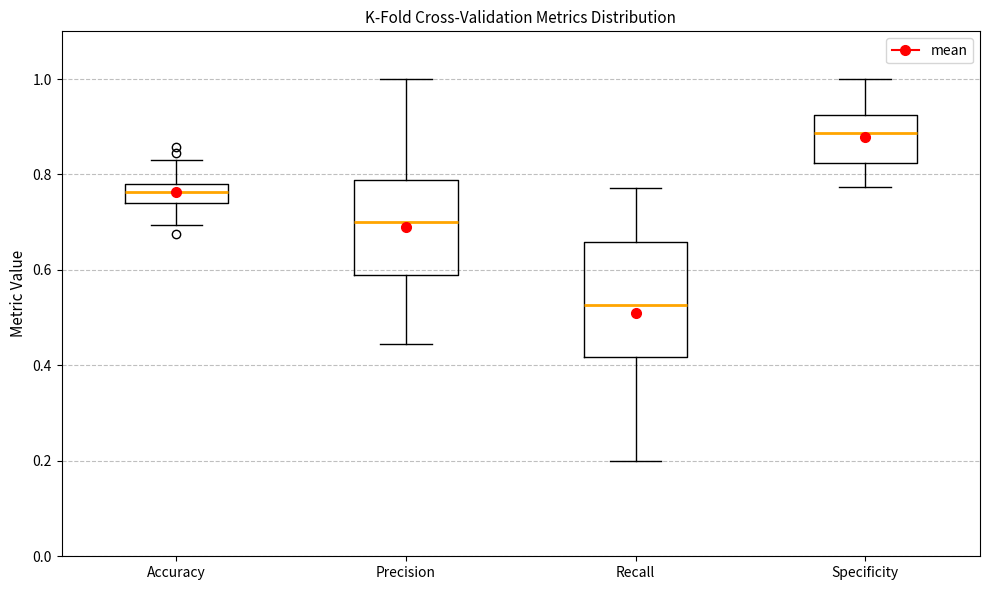

Reading left to right, transcribe this box plot: for each box, give where its median line is, the range the box spans, and where its two whiskers end, as read against the y-axis. The values are not printed on the chart, so give them approximately, as read against the axis.

Accuracy: median 0.76, box 0.74 to 0.78, whiskers 0.70 to 0.84
Precision: median 0.70, box 0.58 to 0.78, whiskers 0.44 to 1.00
Recall: median 0.52, box 0.42 to 0.66, whiskers 0.20 to 0.78
Specificity: median 0.88, box 0.82 to 0.92, whiskers 0.78 to 1.00